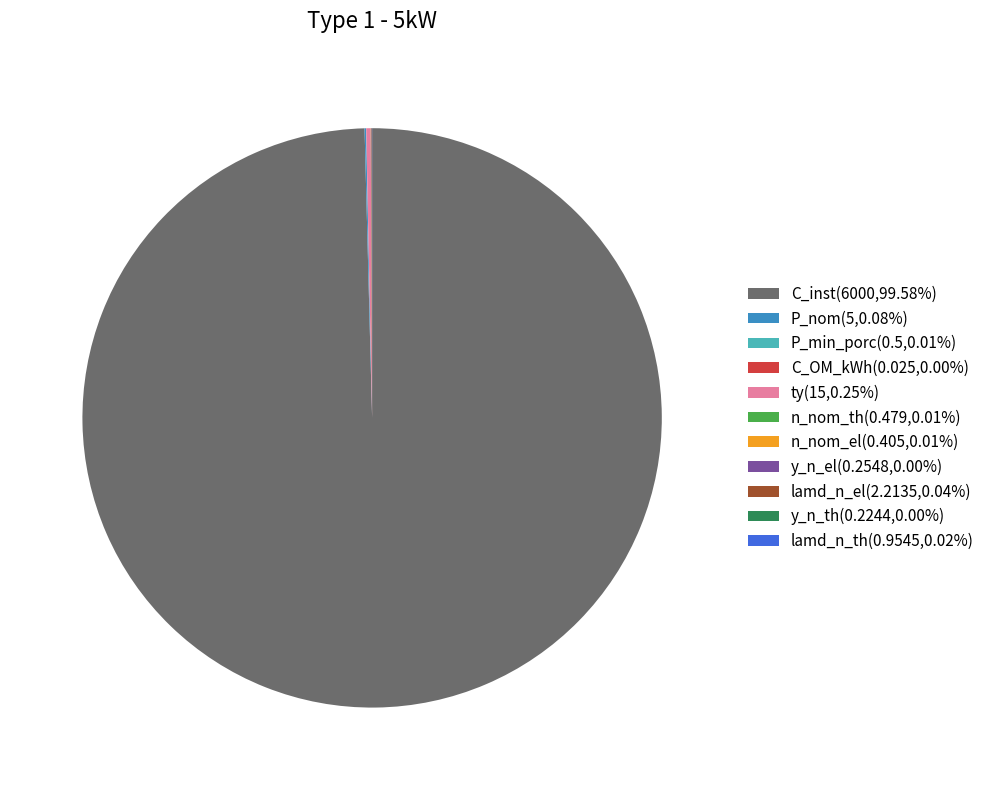

Is there any slice that represents more than half of the pie?

Yes